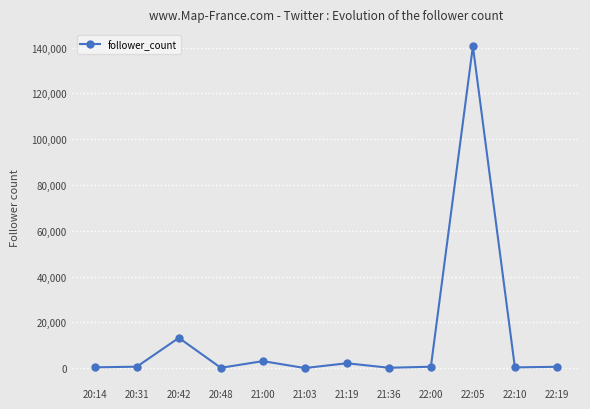

What is the approximate value at 21:00?

3063